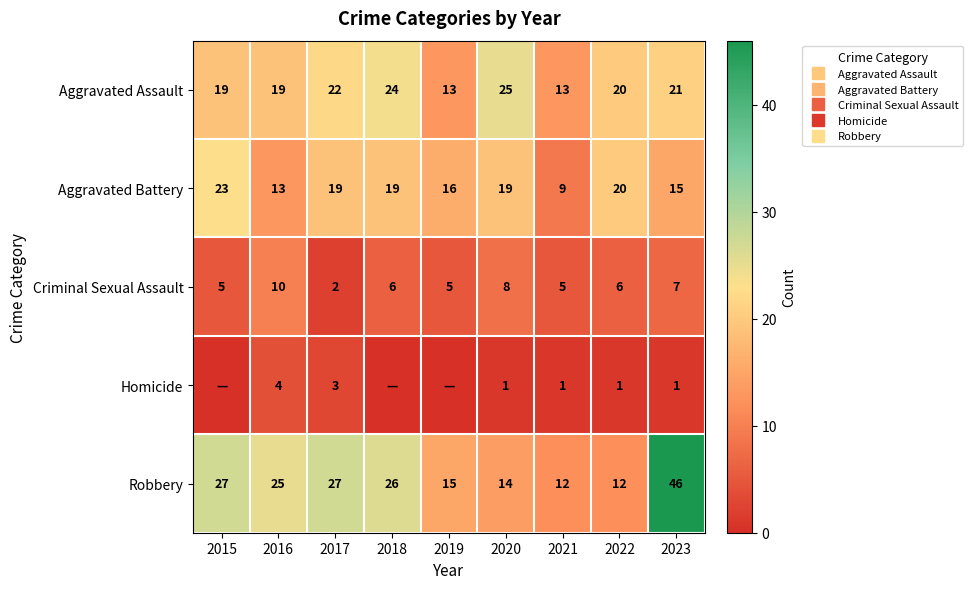

Which series changed the most between 2016 and 2018?

Aggravated Battery